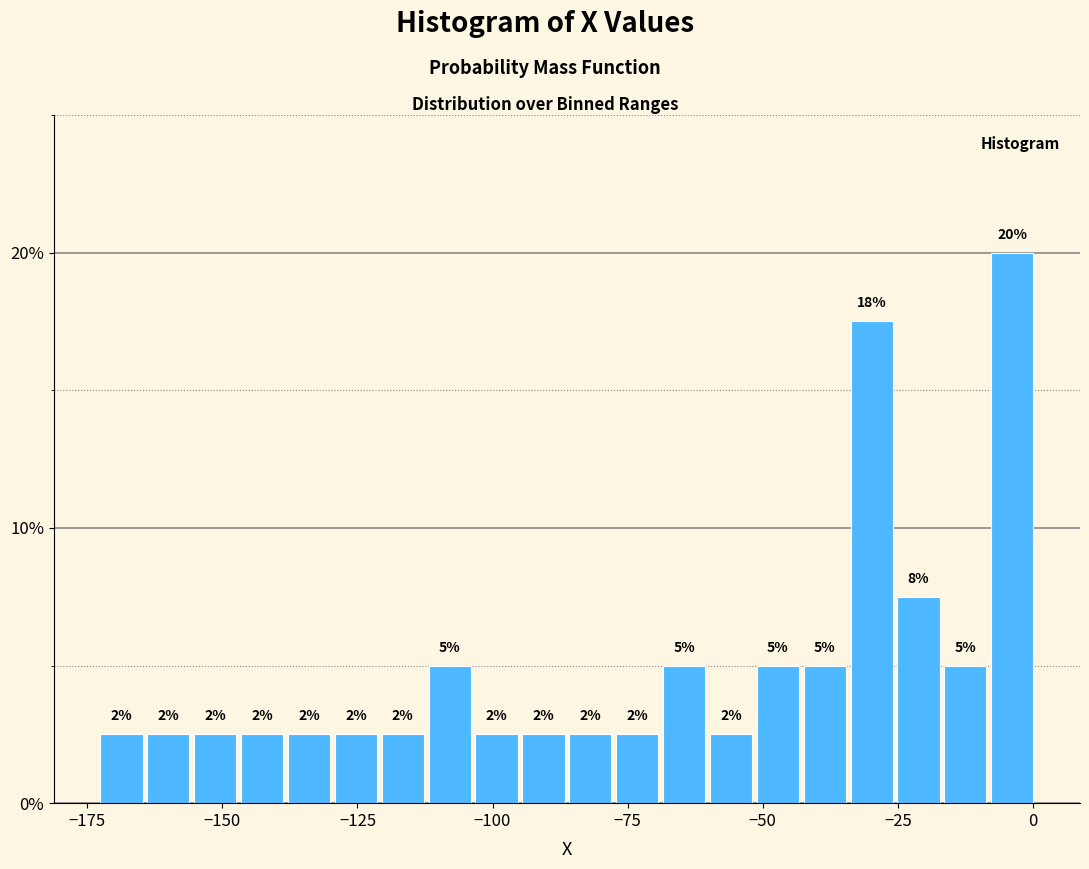

Around what value on the x-axis is the tallest bar? Give the approximate position of its centre, as read against the axis.

-5